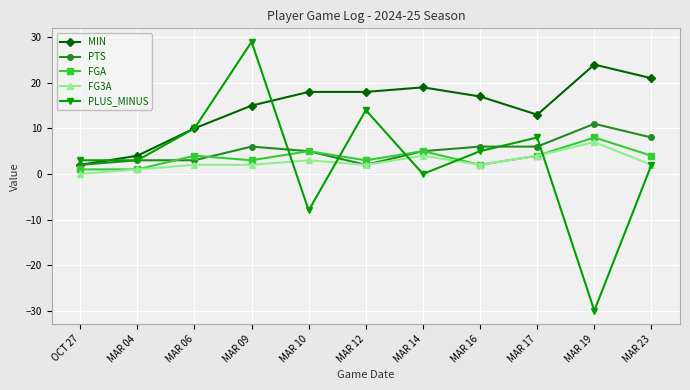

In PLUS_MINUS, how many points are higher than both neighbors (excluding endpoints)?

3